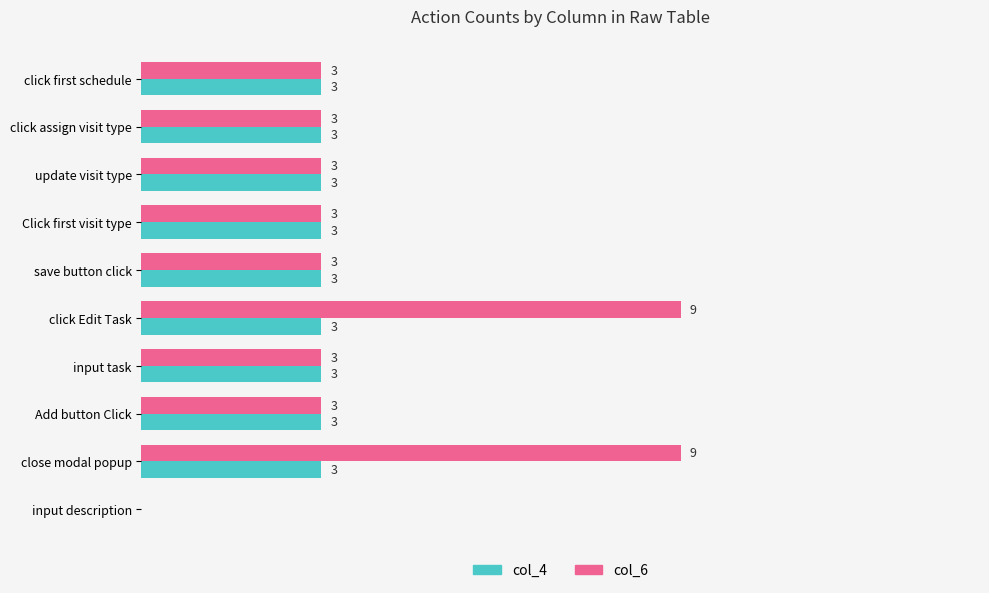

At which label is col_4 closest to 1?

input description